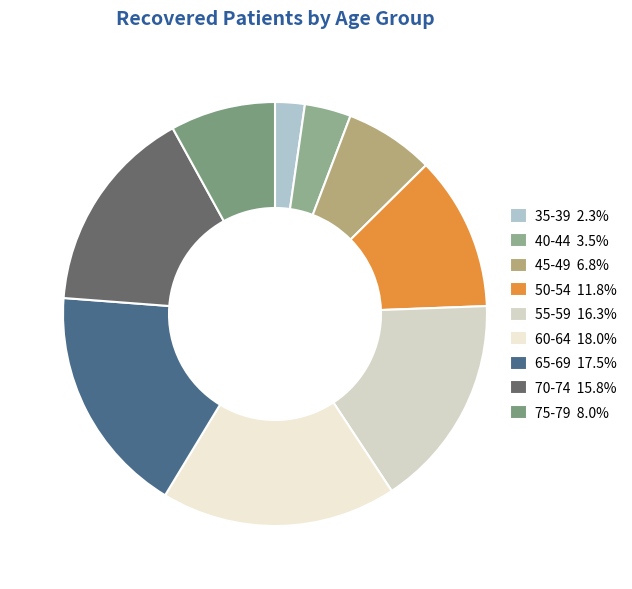

Is it true that 55-59 is 31% of the pie?

False